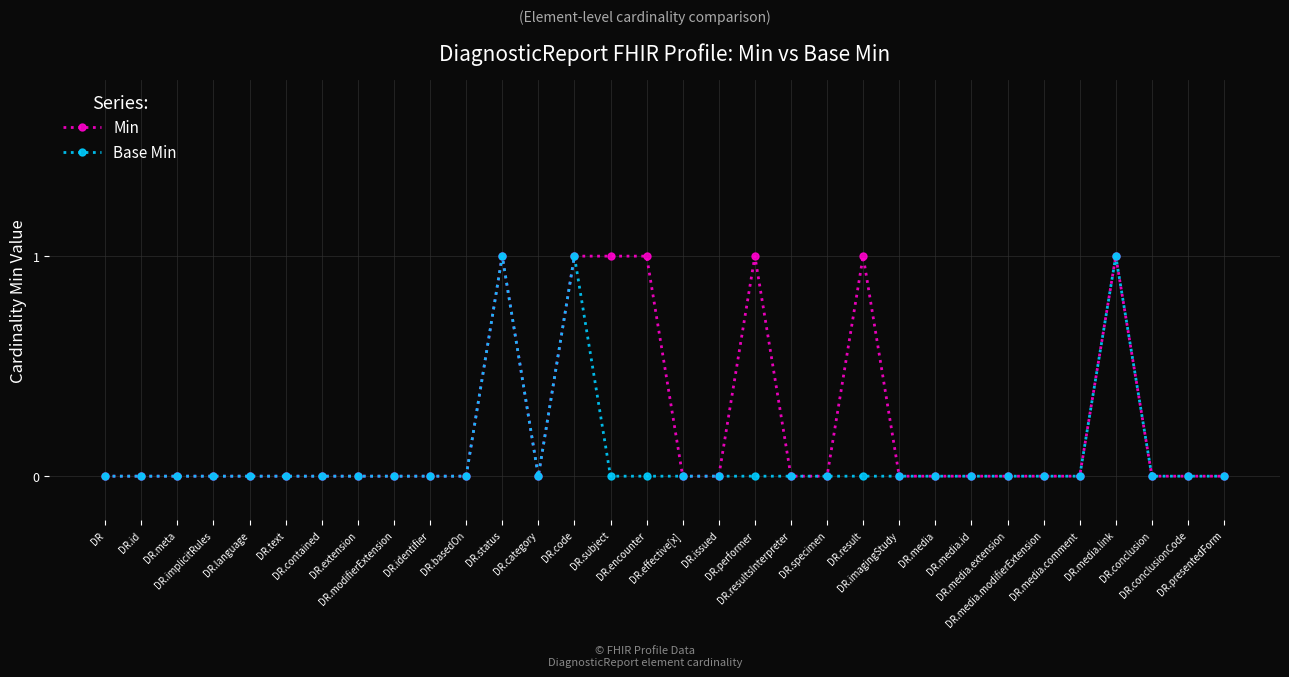

What position from the right is DR.modifierExtension?

24